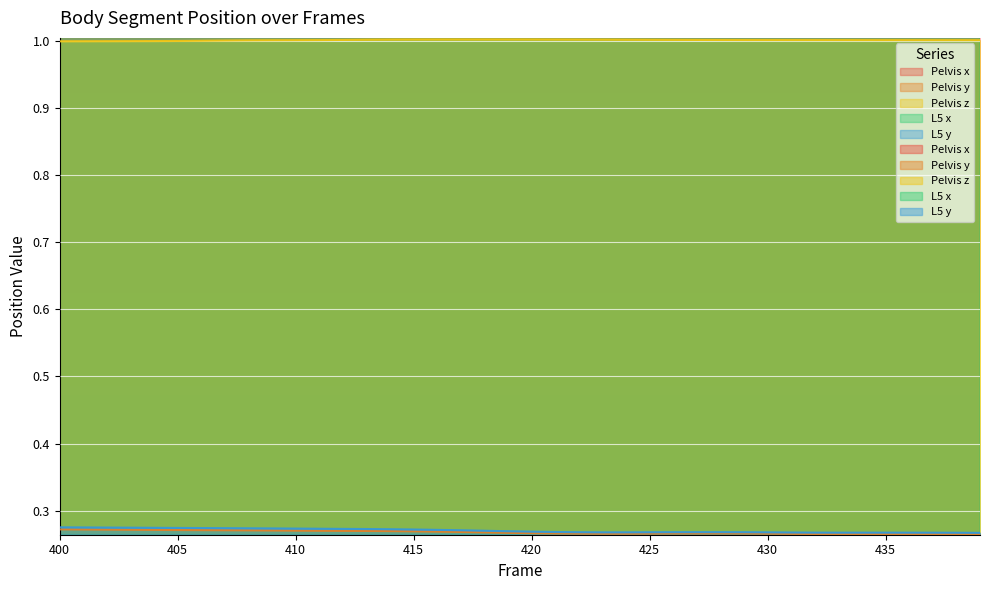

Which series has the widest spread of values?

L5 x